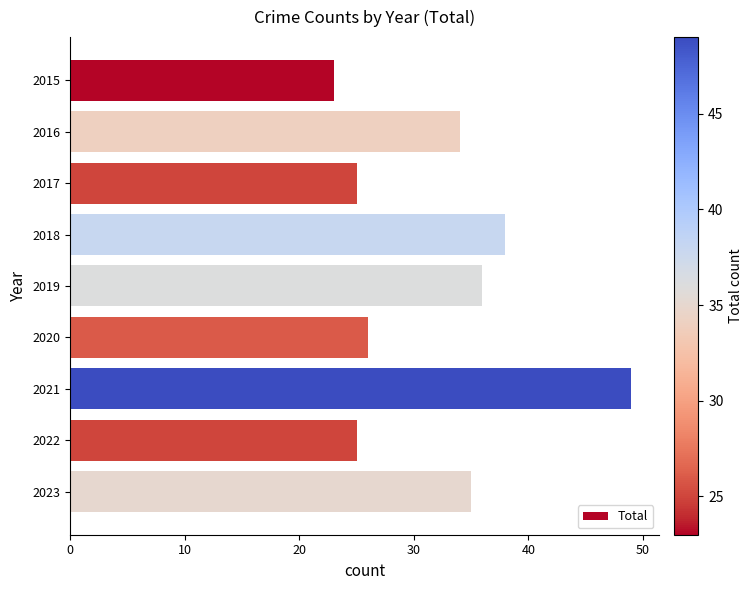

Reading top to bottom, list all the values displayed in this chart.

2015=23	2016=34	2017=25	2018=38	2019=36	2020=26	2021=49	2022=25	2023=35